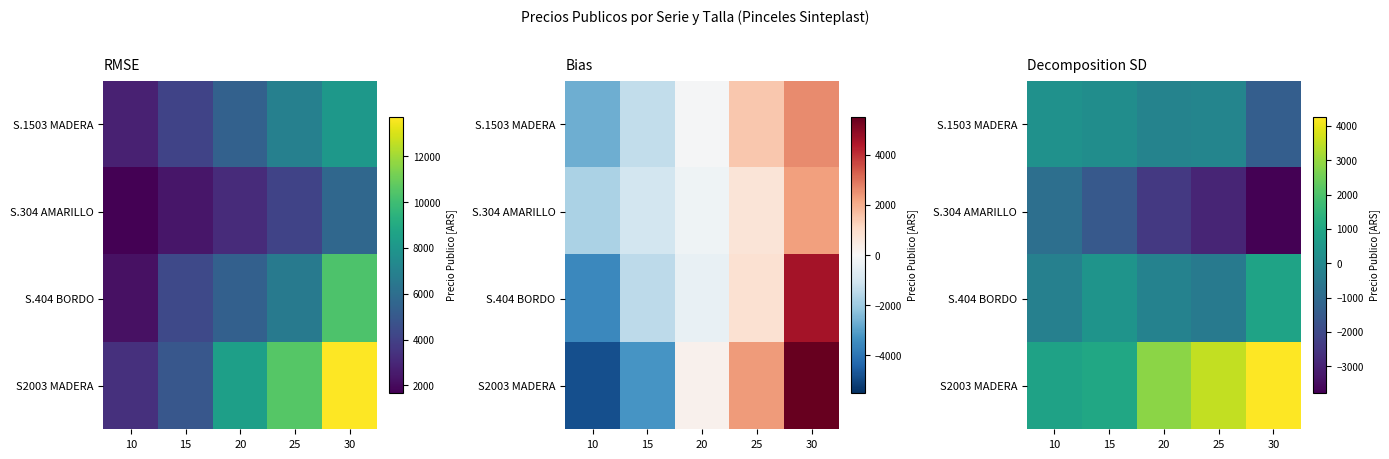

Which series changed the most between 10 and 25?

S2003 MADERA